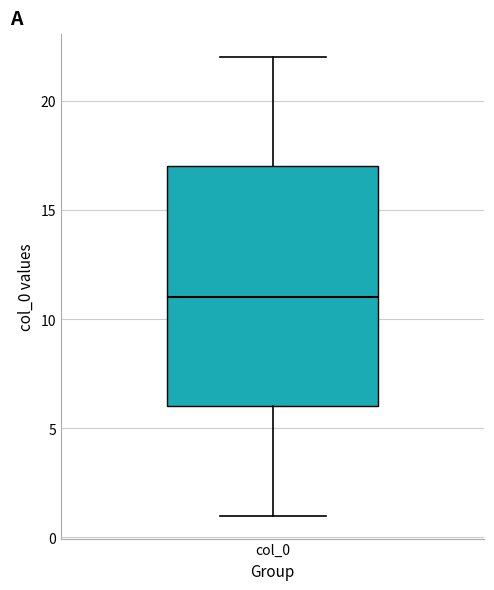

Where does the lower whisker of the box for col_0 end on the y-axis? The values are not printed on the chart, so give them approximately, as read against the axis.

1